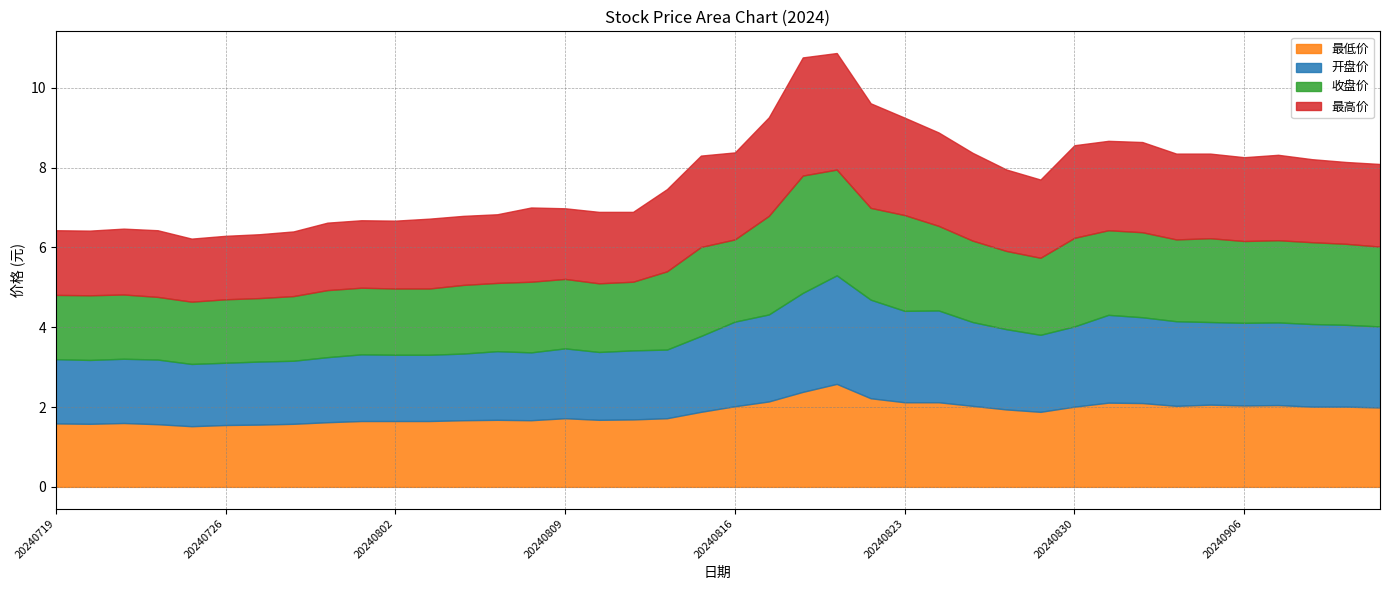

How many data points in 最高价 are less than 2?

19